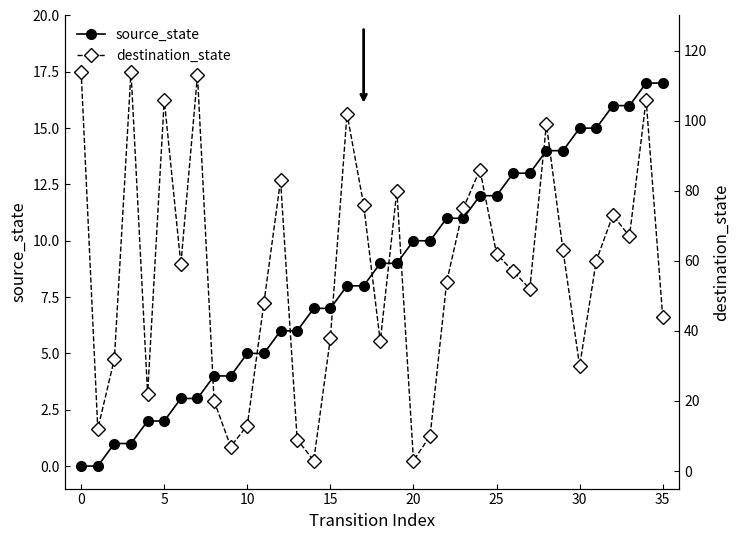

The source_state series shows 0 at 5. True or false?

False